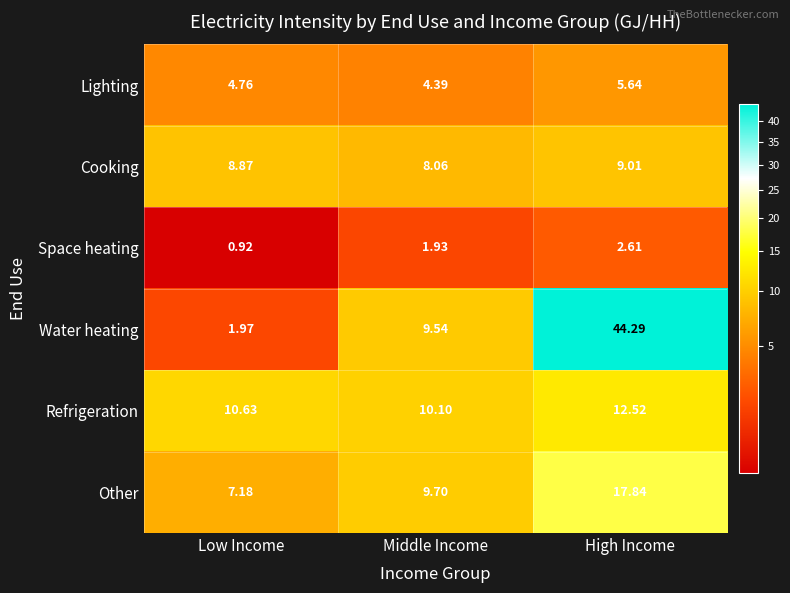

List the series in order of their peak value, highest first.

Water heating, Other, Refrigeration, Cooking, Lighting, Space heating